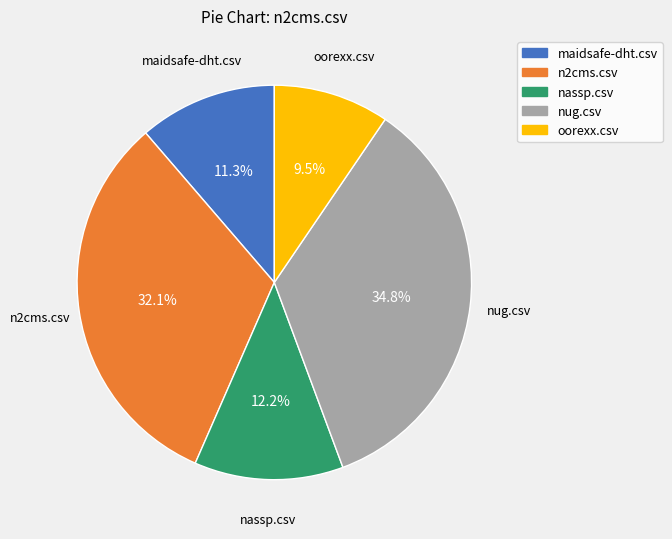

Count the number of slices in the pie.

5